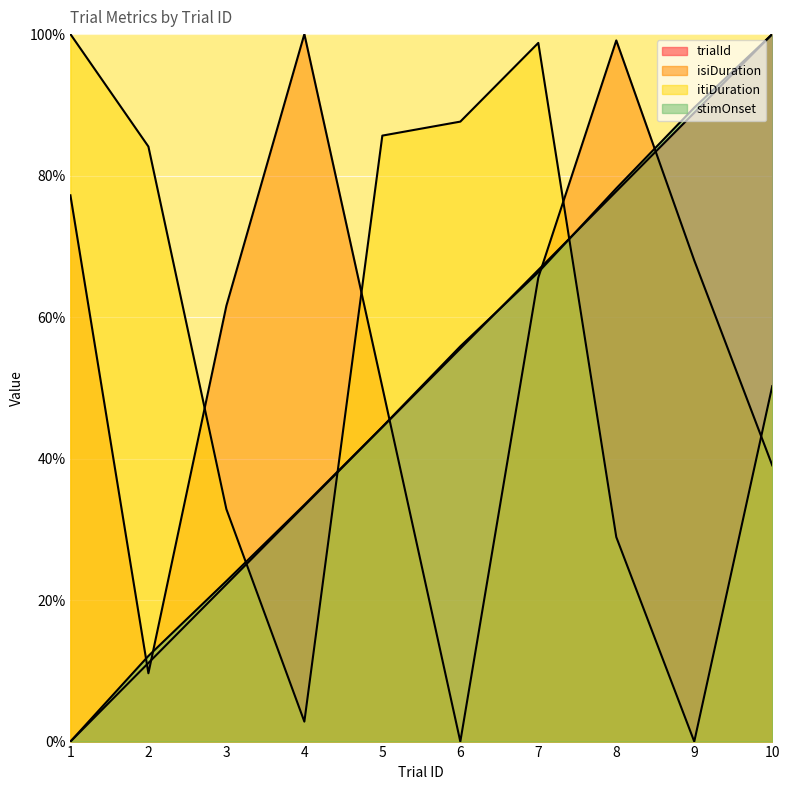

What is the difference between the second highest and second lowest values in the itiDuration series?

95.9